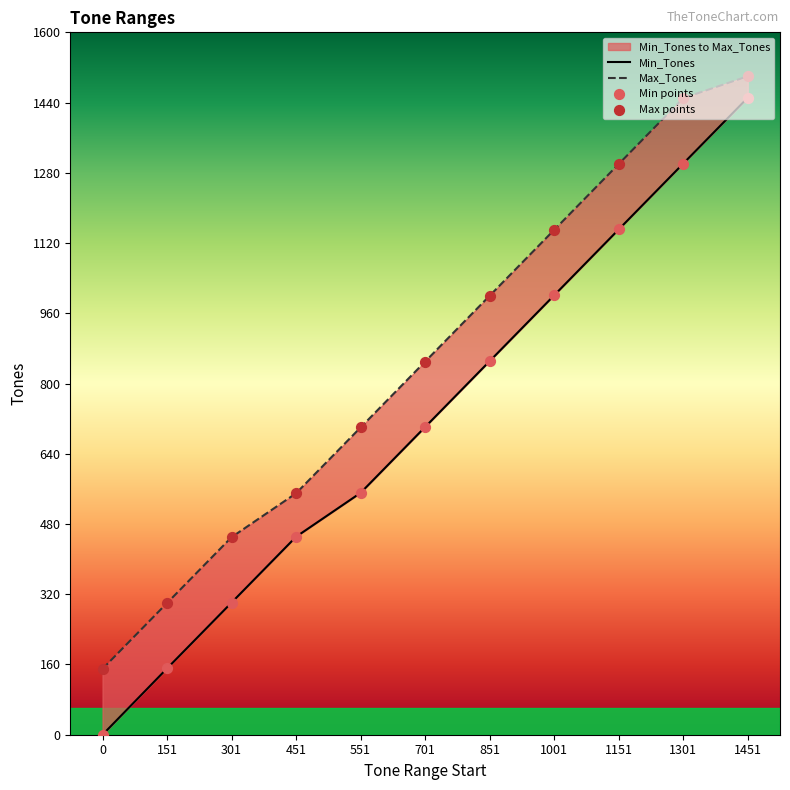

At which category is the sum across all series the highest?

1451